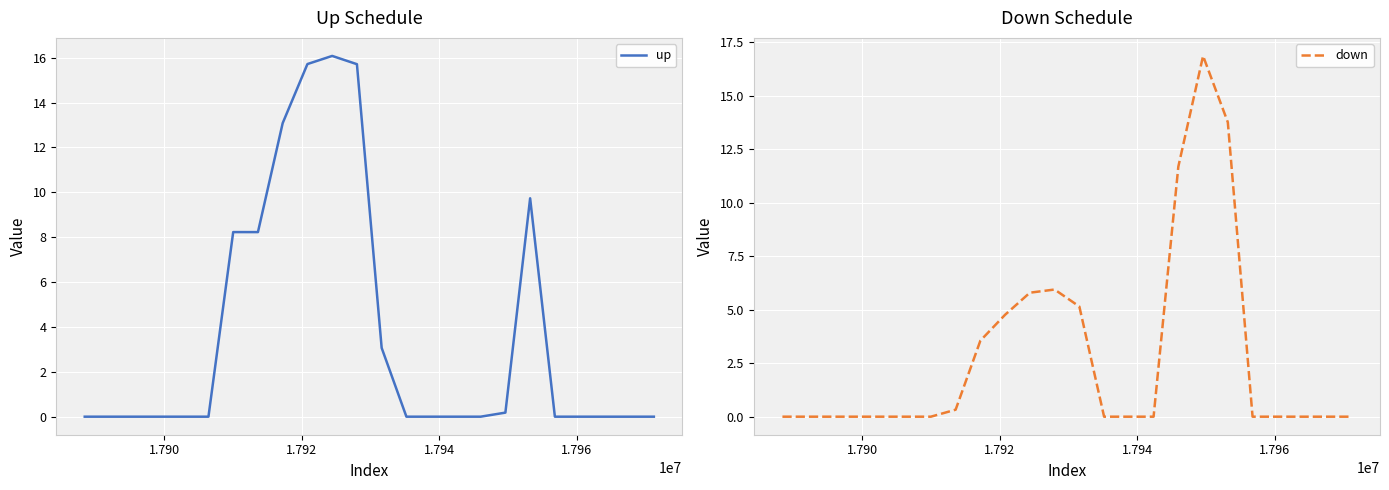

What are all the series names shown in the legend?

up, down